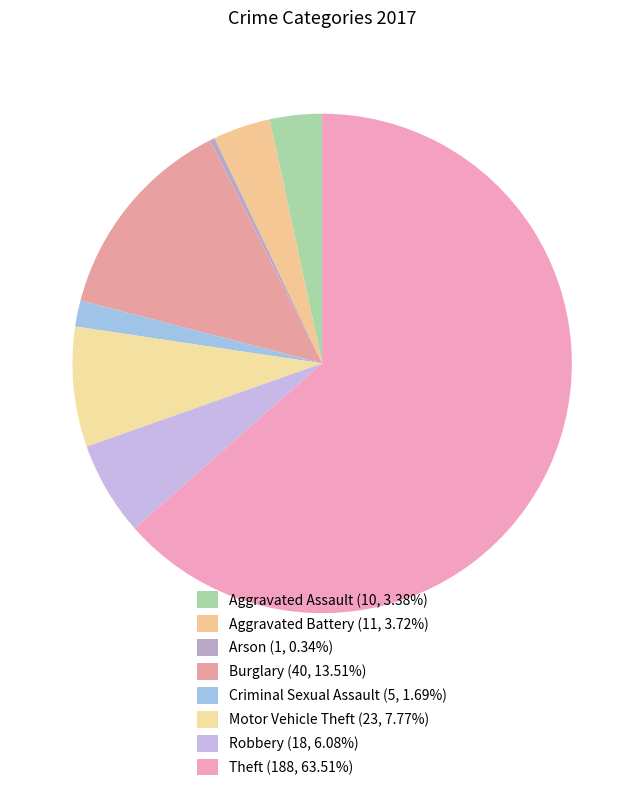

Which category has the biggest portion of the pie?

Theft